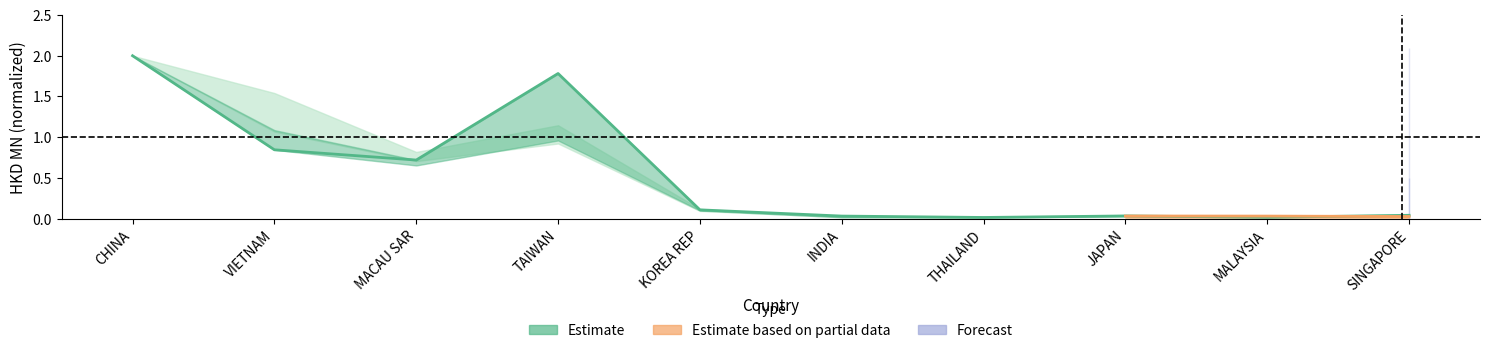

True or false: there are more than 1 points higher than both neighbors.

True